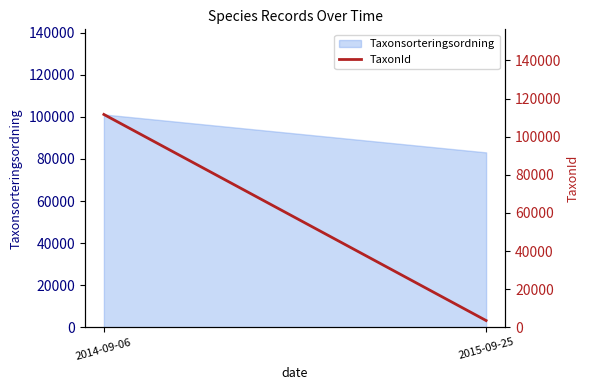

Which label corresponds to the smallest value in the chart?

2015-09-25